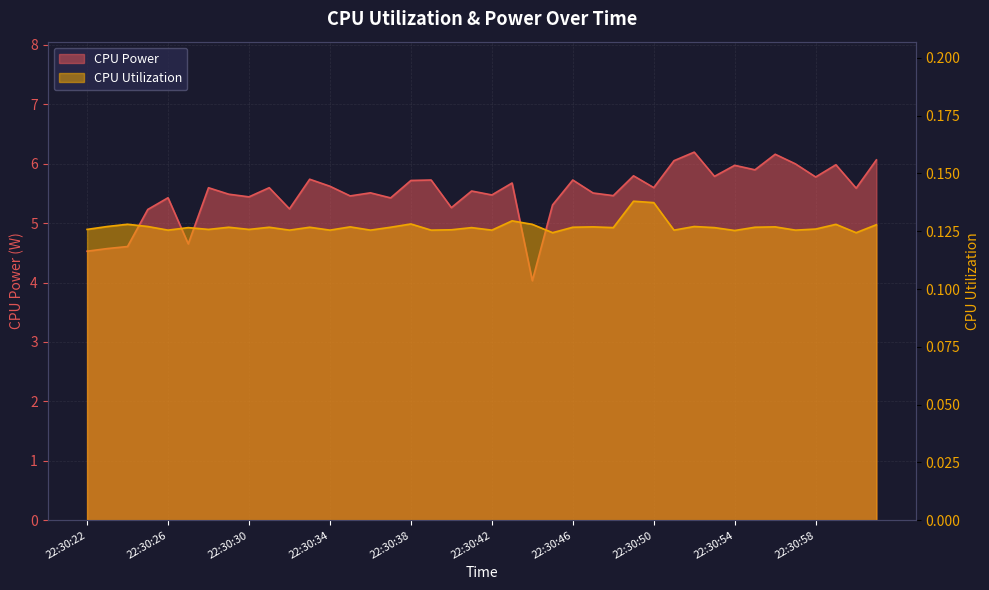

What are all the series names shown in the legend?

CPU Power, CPU Utilization